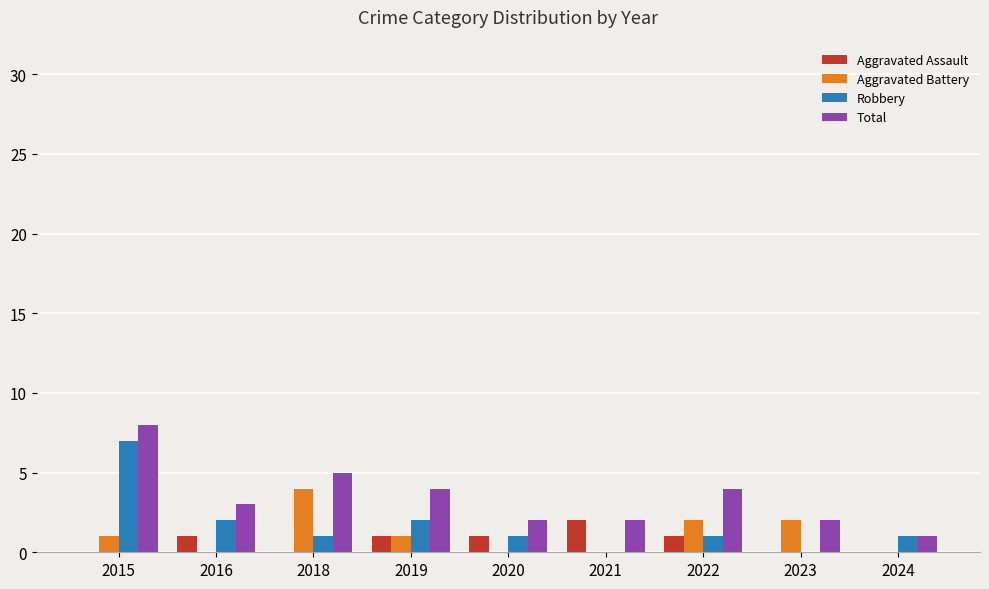

Which series has the largest total across all categories?

Total